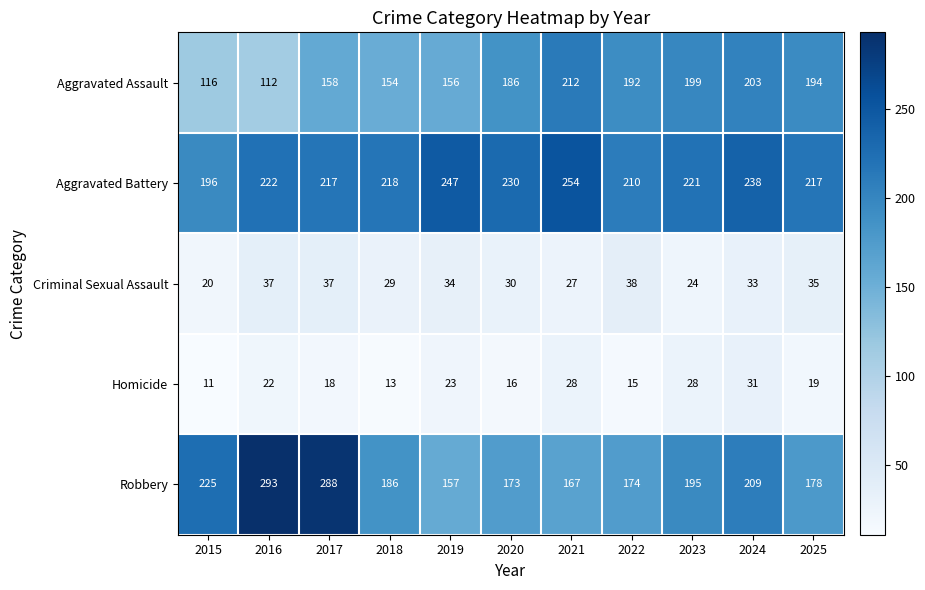

What is the approximate value of Aggravated Assault at 2018?

154